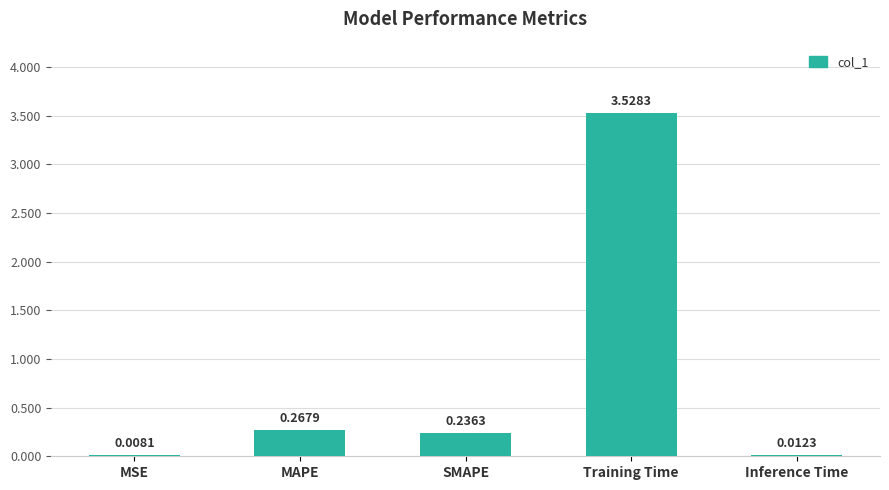

What is the sum of all values?

4.1